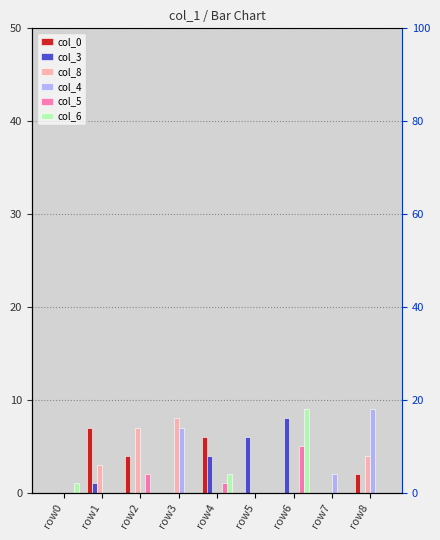

Which has a higher value, row6 or row2?

row2